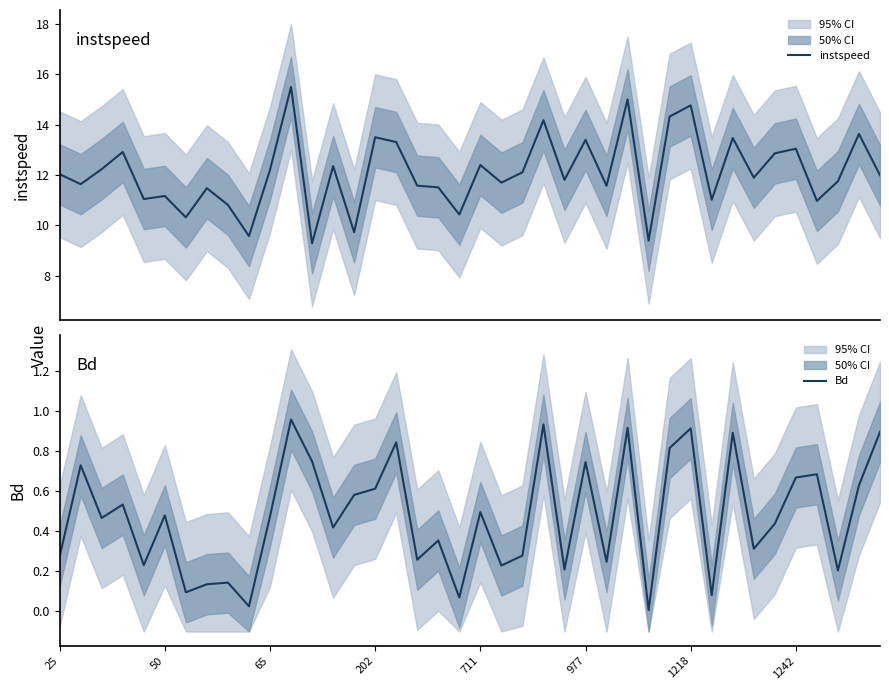

Is it true that Bd equals 1.3 at 12?

False